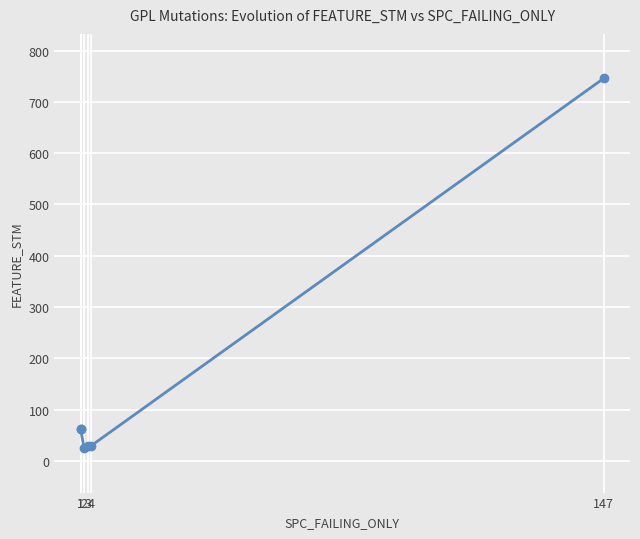

What is the smallest value displayed?

25